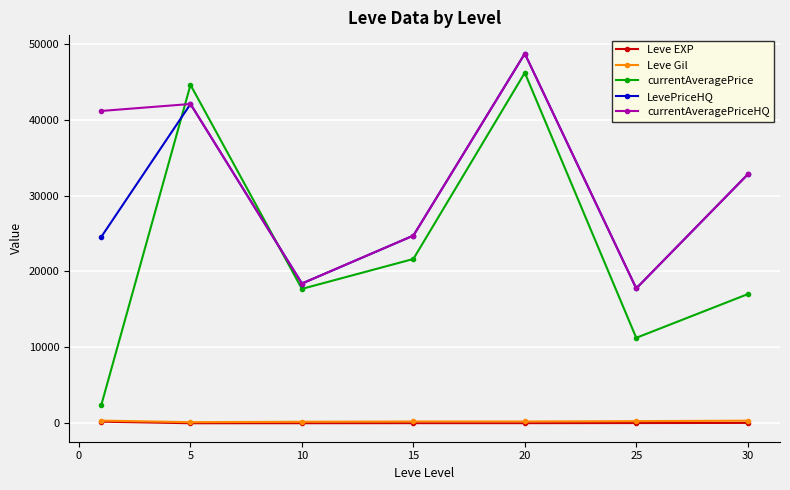

Which series has the largest range (max minus min)?

currentAveragePrice